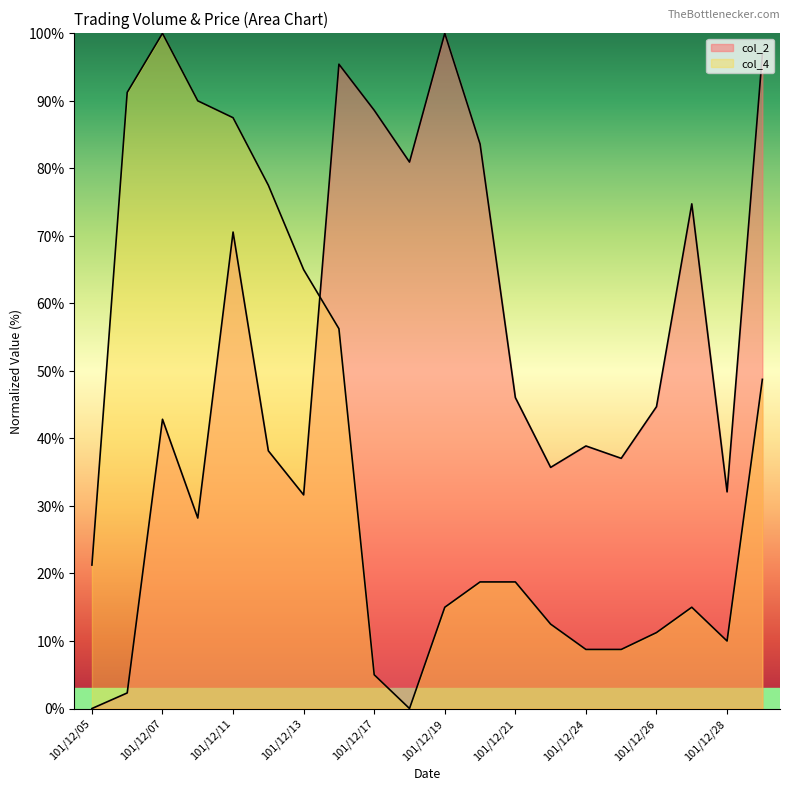

At which category does col_4 reach its first local peak?

101/12/07